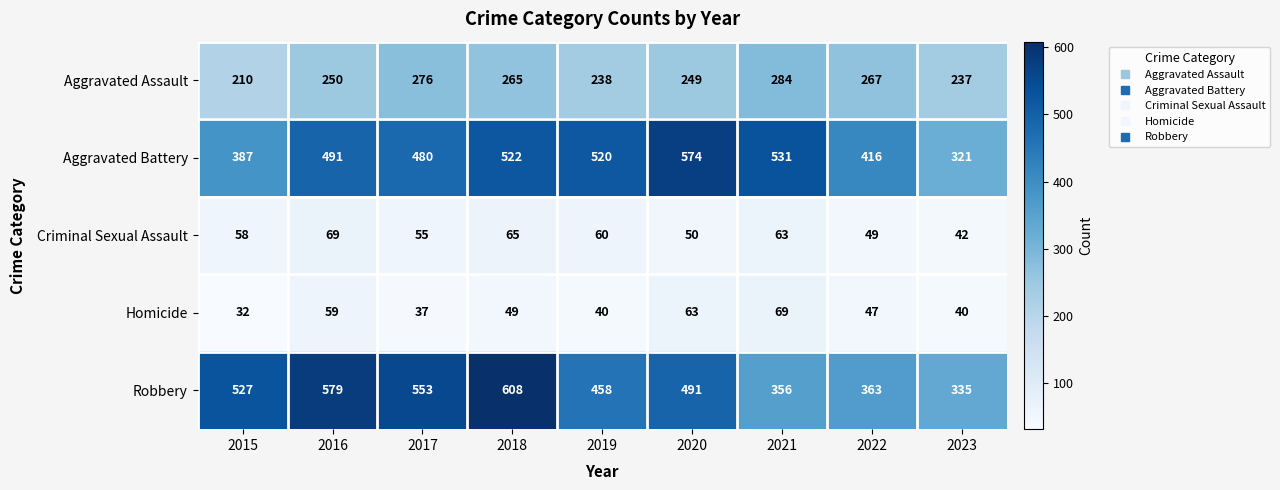

At 2017, list the series in order from smallest to largest.

Homicide, Criminal Sexual Assault, Aggravated Assault, Aggravated Battery, Robbery